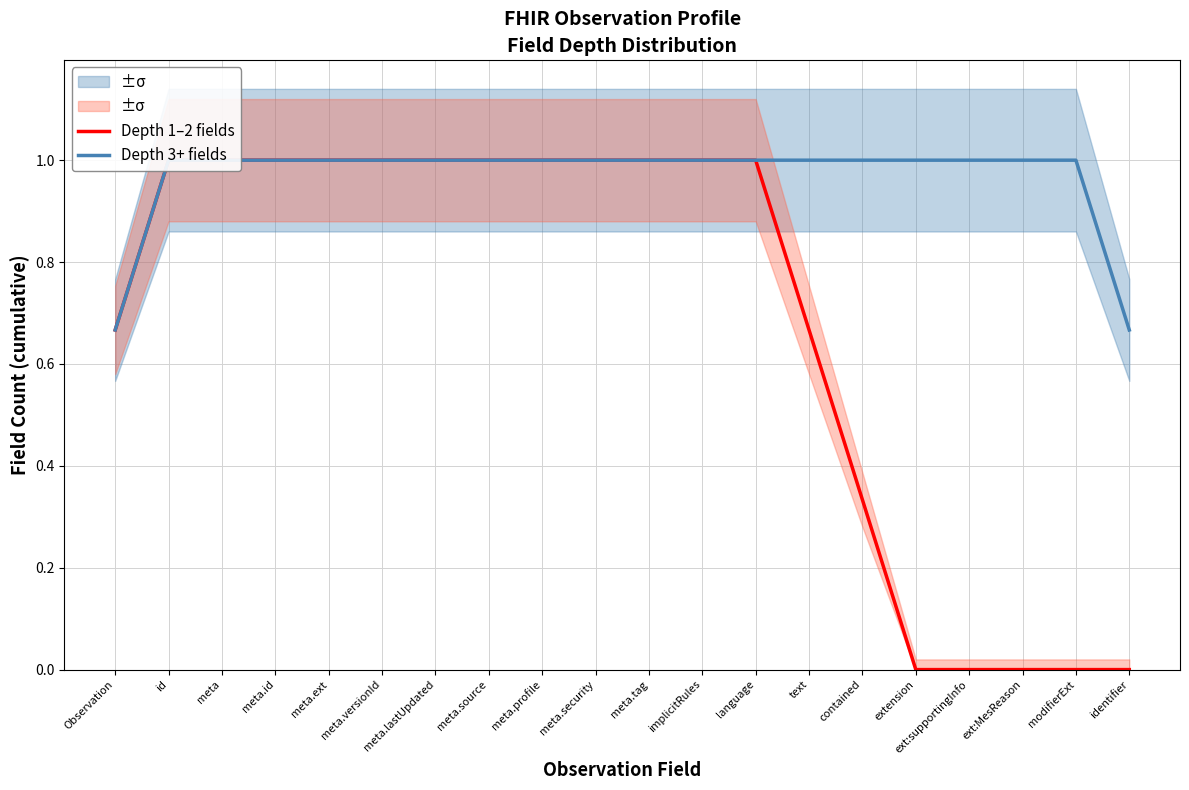

At which label is Depth 1–2 fields closest to 0?

extension